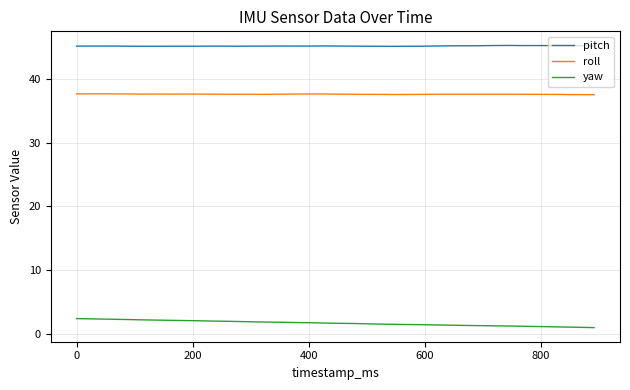

What is the maximum value for pitch?

45.2